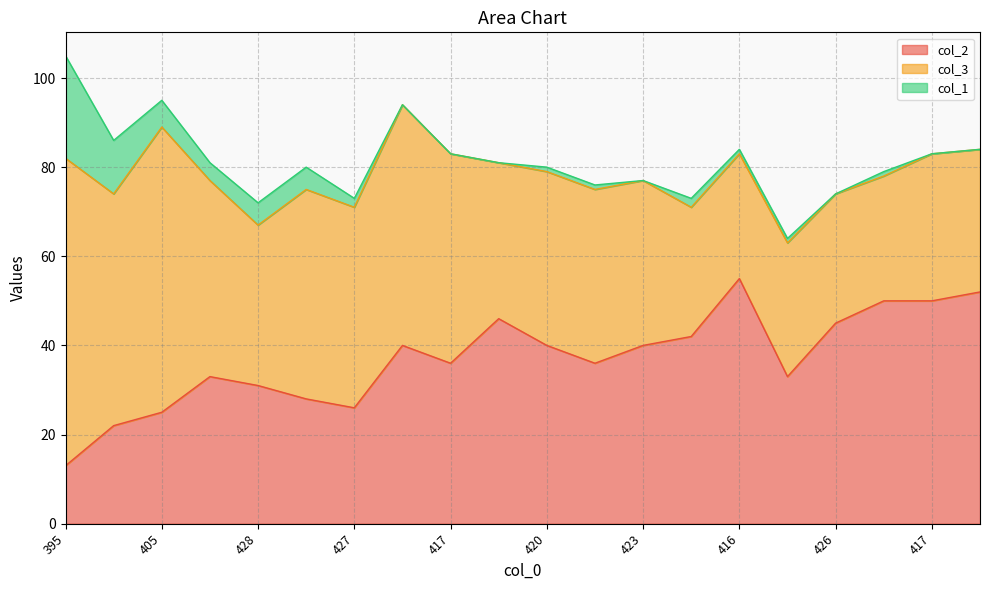

What is the maximum value for col_3?

69